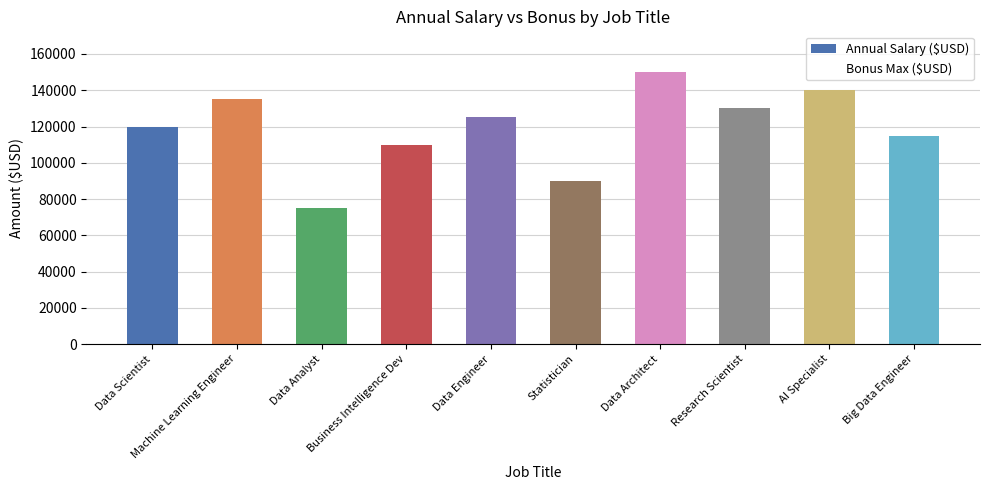

What is the maximum value shown in the chart?

150000